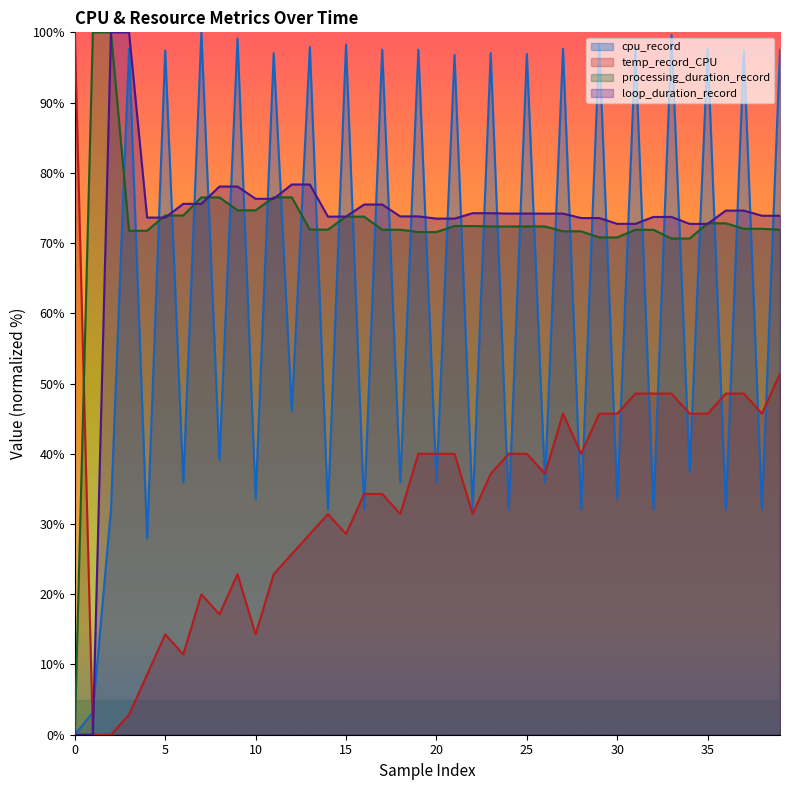

What is the difference between the highest and lowest values at 0?

100.0